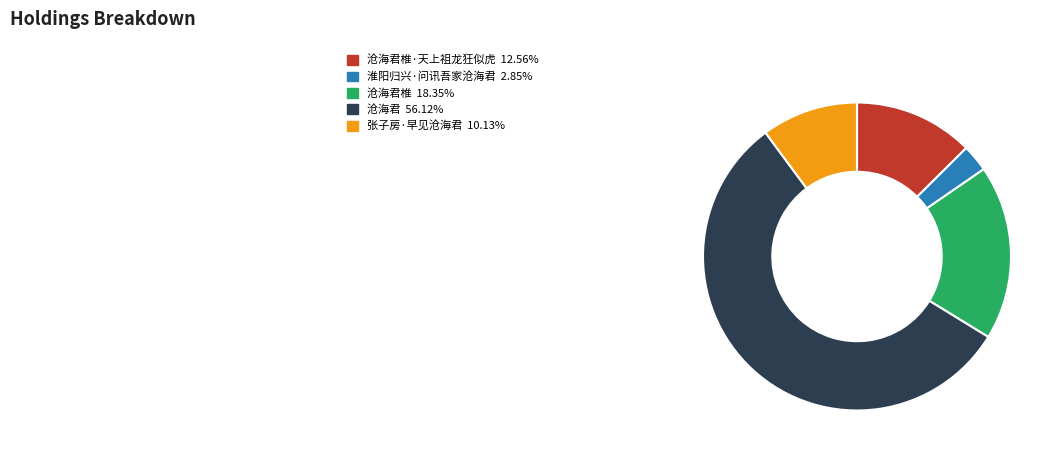

Is there a majority slice in this chart?

Yes